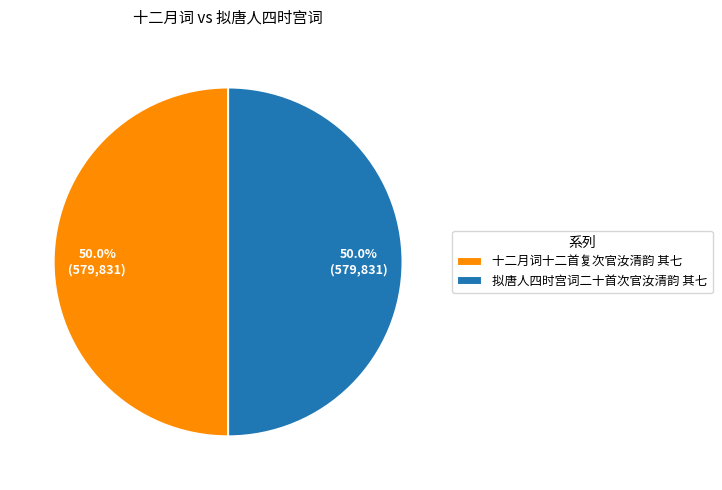

What percentage do 拟唐人四时宫词二十首次官汝清韵 其七 and 十二月词十二首复次官汝清韵 其七 together represent?

100.0%